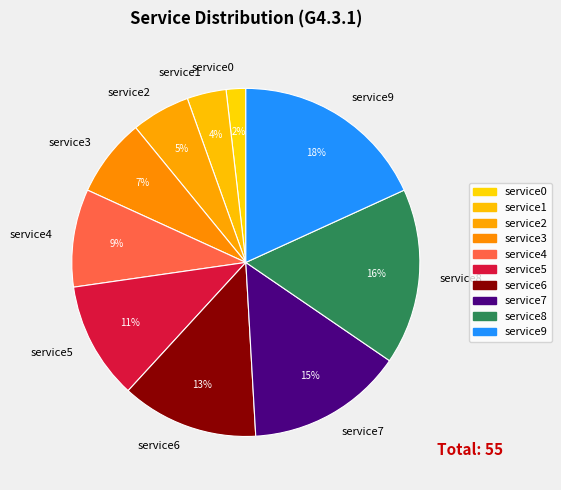

True or false: service9 accounts for 12% of the total.

False